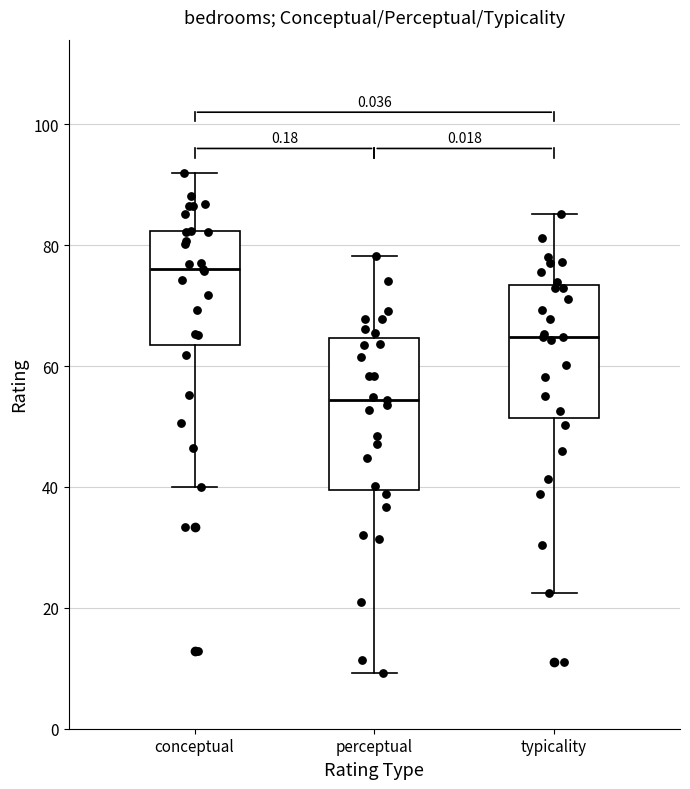

Which box's median line is the lowest?

perceptual